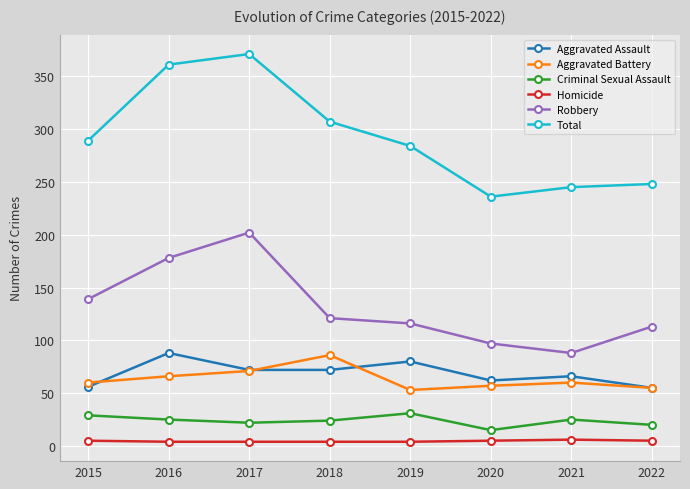

True or false: Homicide and Aggravated Assault cross at least once.

False